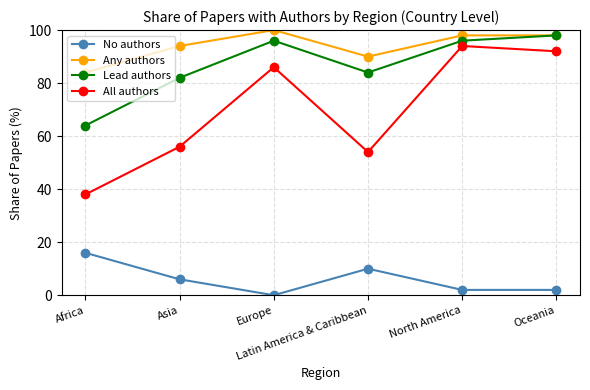

True or false: All authors and Lead authors intersect in this chart.

False